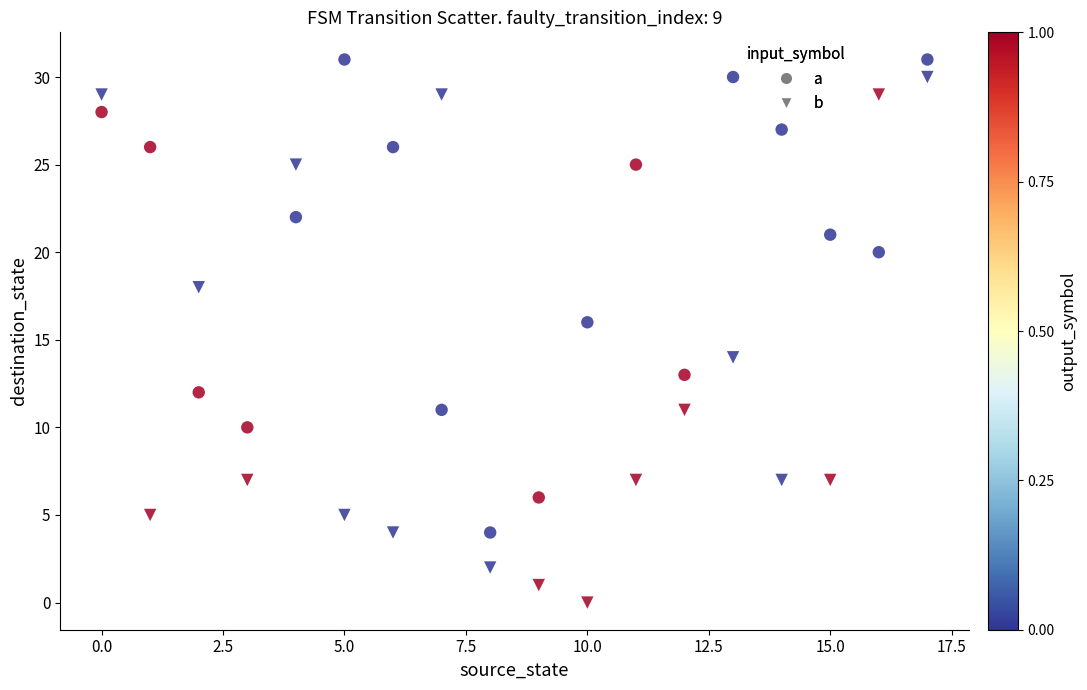

Count the number of points in this scatter plot.

36